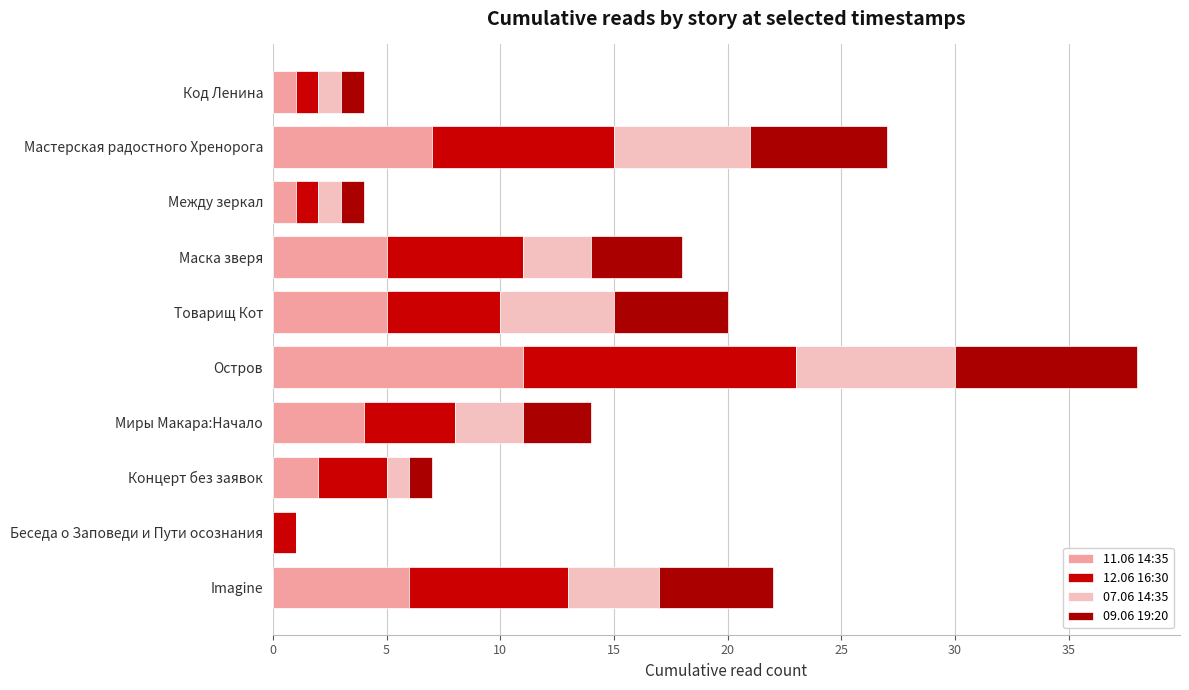

How many data points does each series have?

10